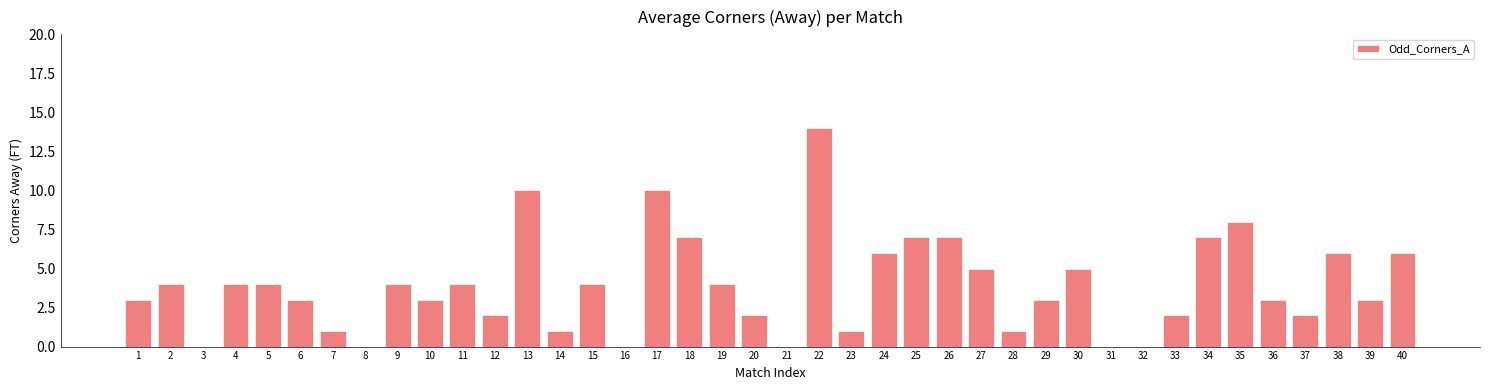

Is it true that the value at 12 is 1?

False